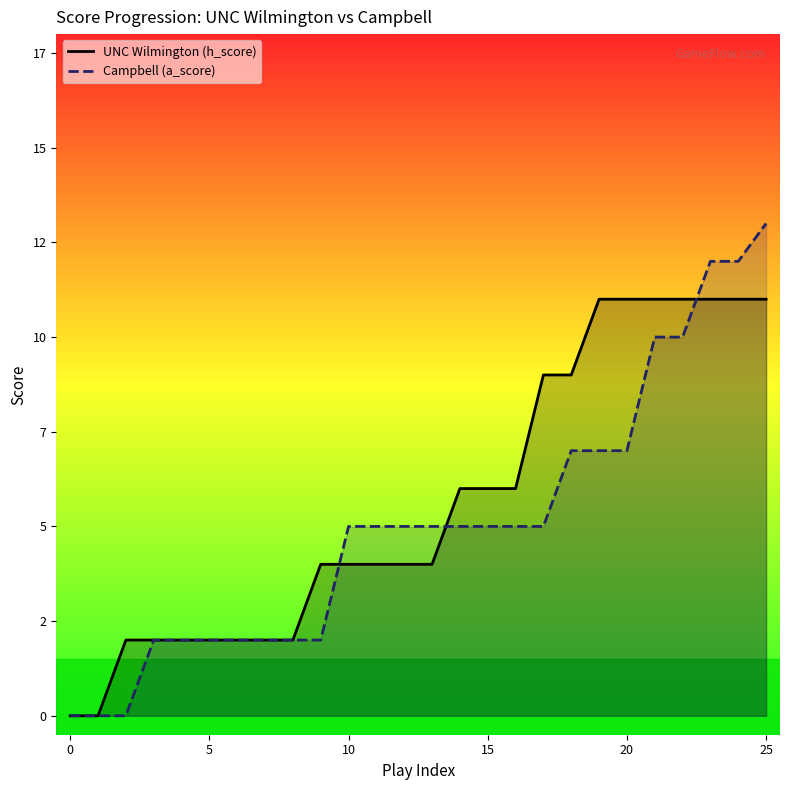

What is the sum of all UNC Wilmington (h_score) values?

147